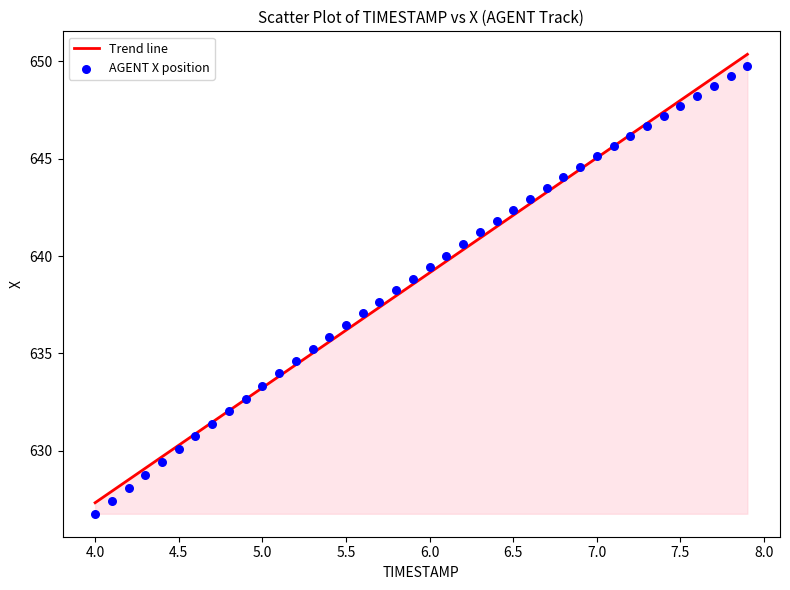

What is the range of Y values (max minus min)?

23.0